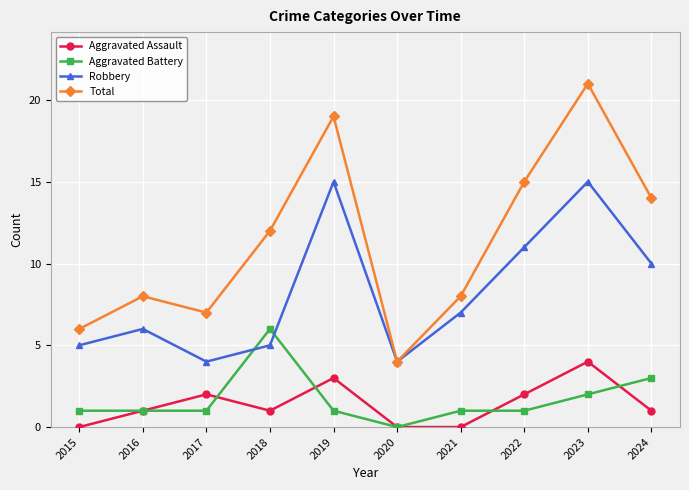

At which label does Aggravated Assault reach its peak?

2023